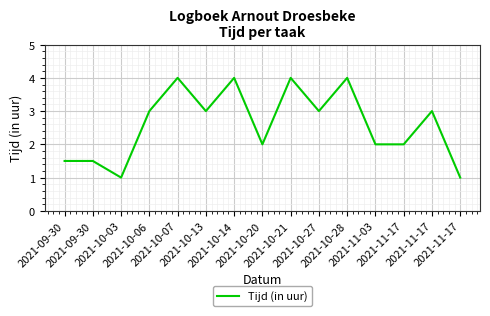

How many data points does each series have?

15